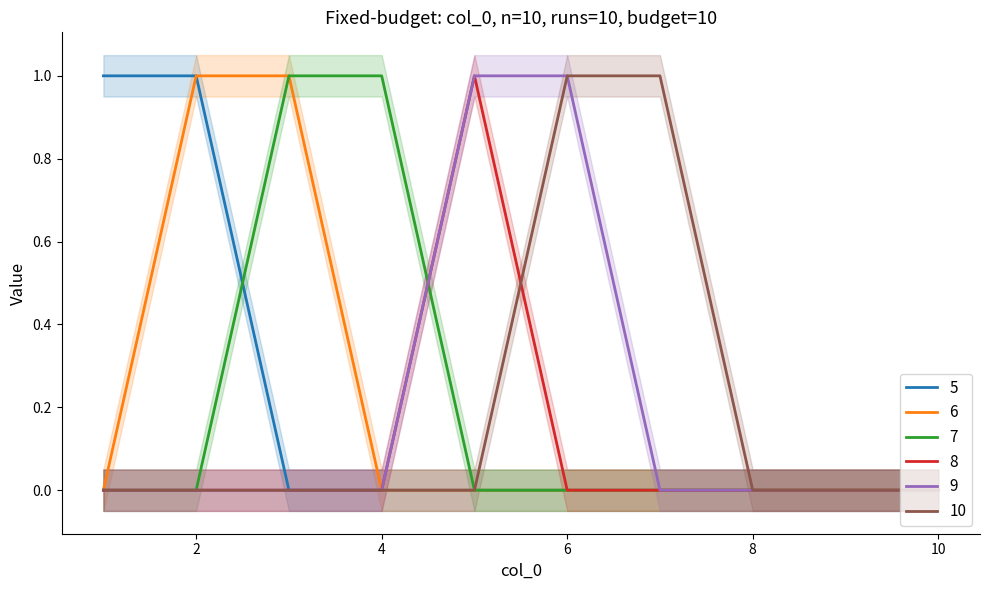

What is the value of the 6 point at the 2nd from the left?

1